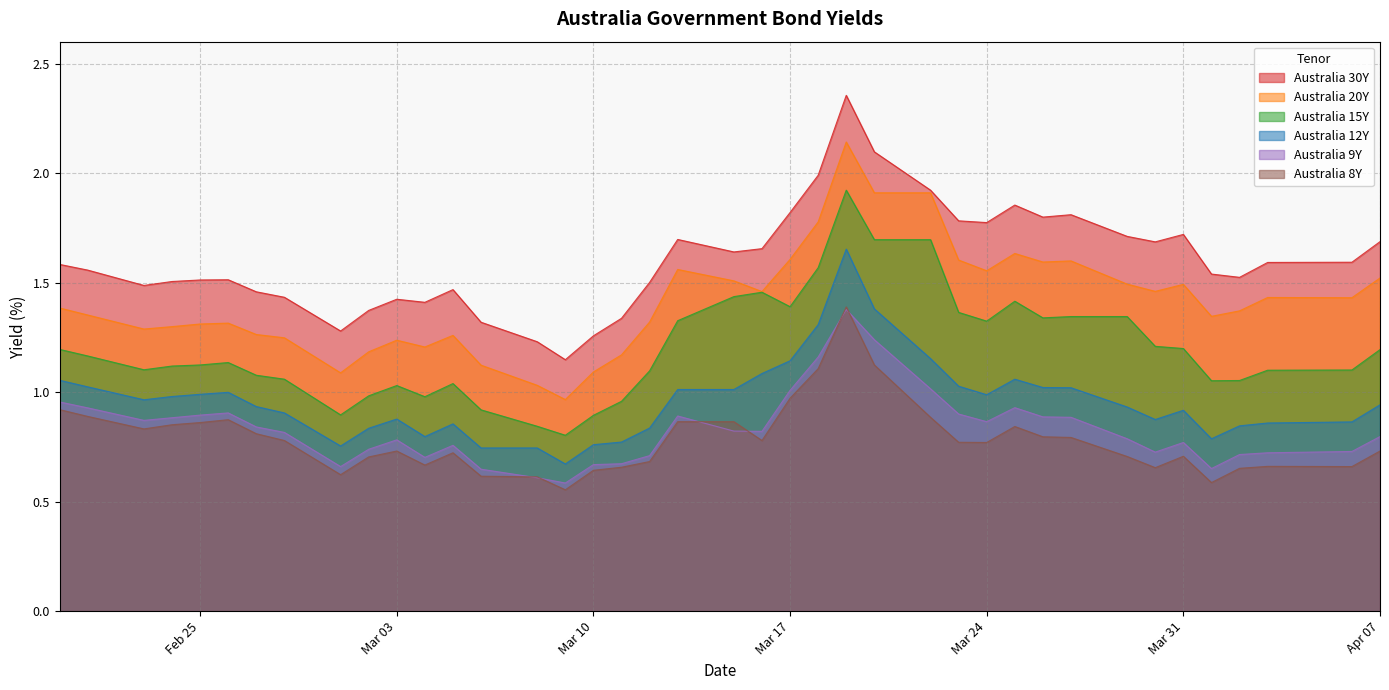

True or false: Australia 8Y and Australia 20Y intersect in this chart.

False